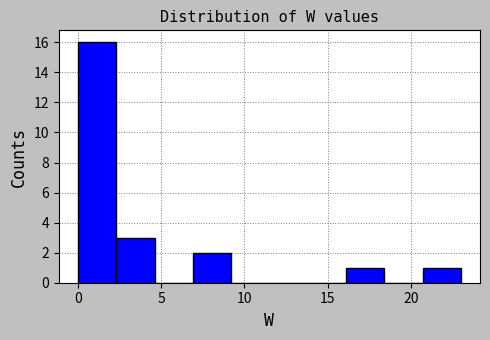

What is the height of the bar covering 0.0 to 2.3 on the x-axis? Neither the bar edges nor the heights are printed on the chart, so give them approximately, as read against the axes.

16